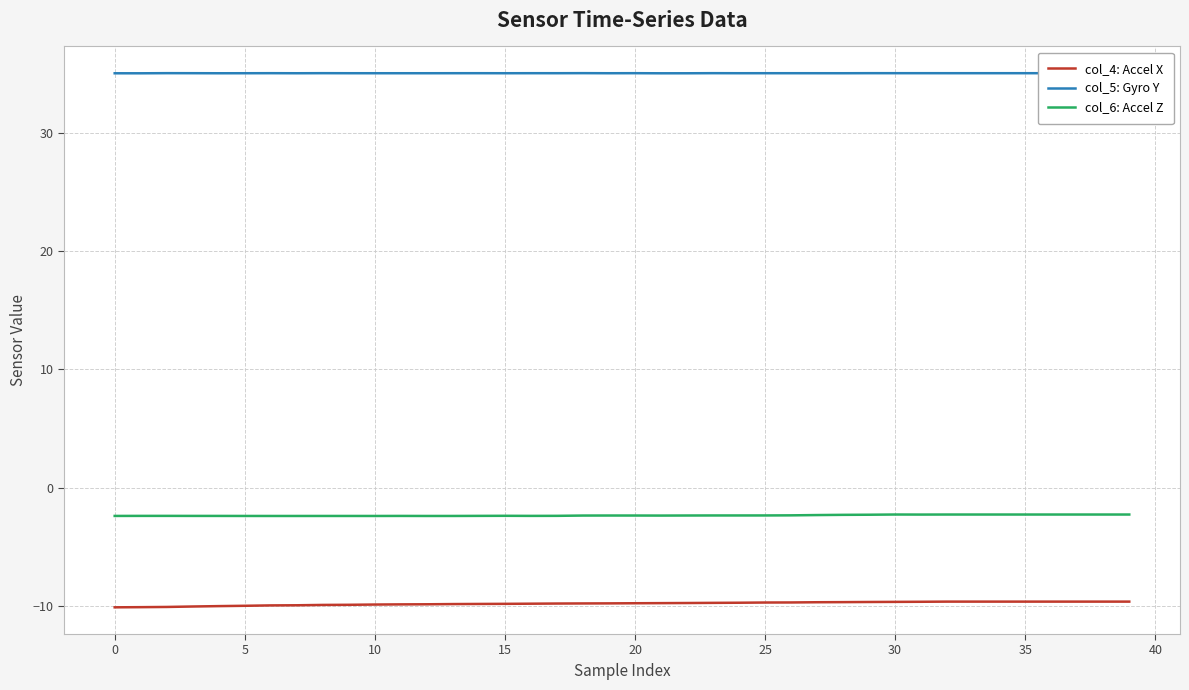

True or false: col_6: Accel Z has more than 1 points higher than both neighbors.

True